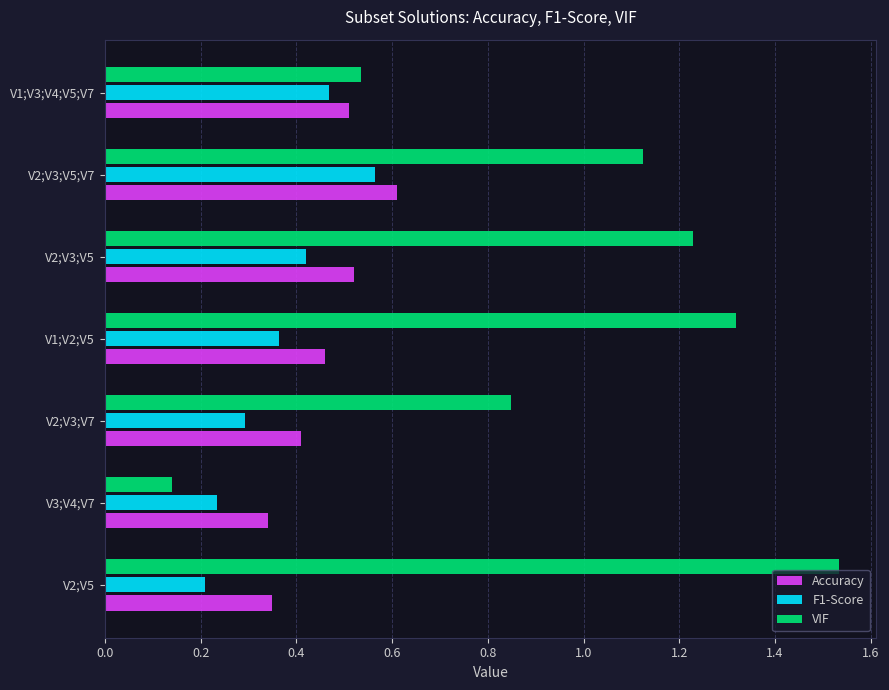

Between V2;V5 and V3;V4;V7, which series saw the biggest shift?

VIF